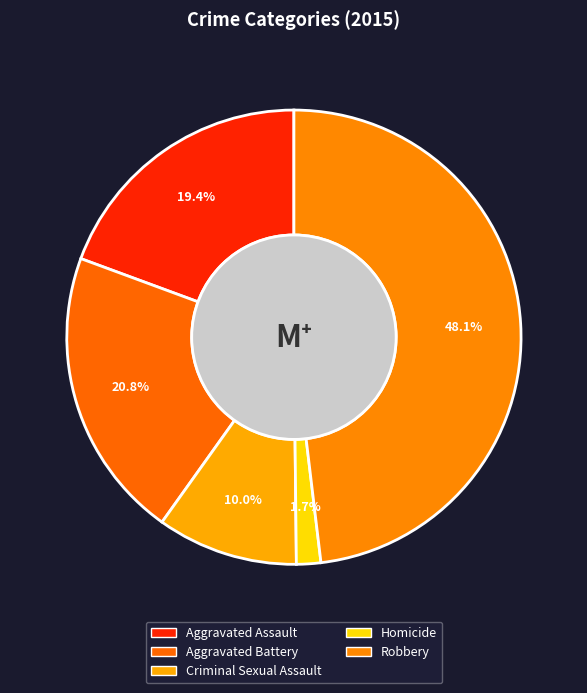

To the nearest percent, what percentage of the pie is Aggravated Assault?

19%